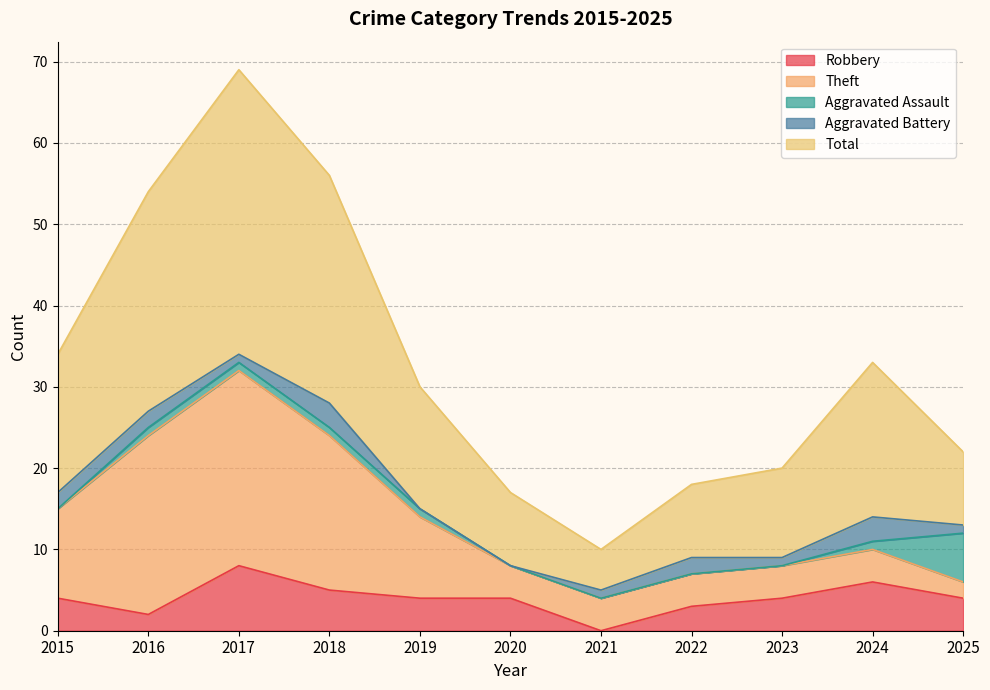

At how many categories does at least one series exceed 26?

3